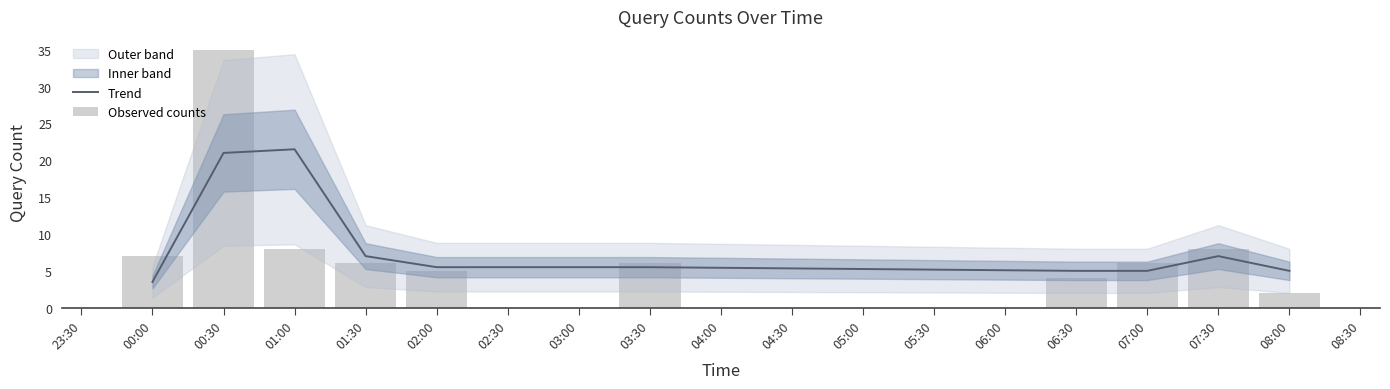

Which category has the lowest value in the Trend series?

00:00